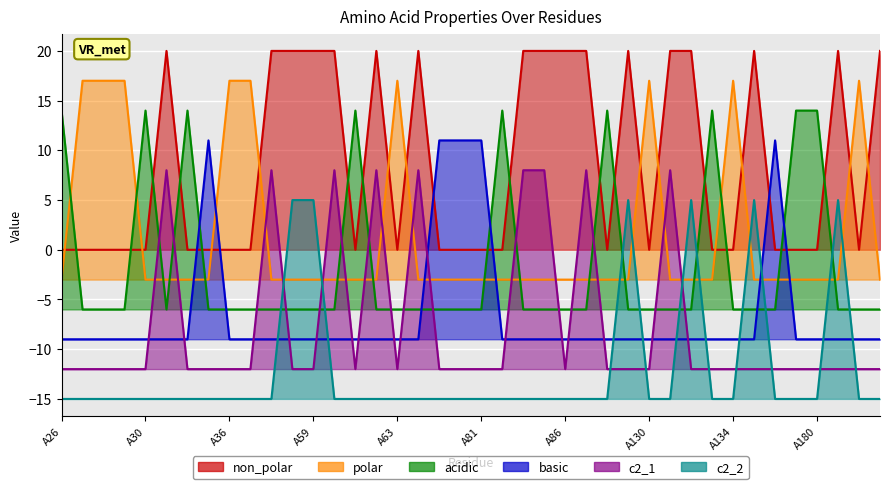

At which label is acidic closest to 4?

A26